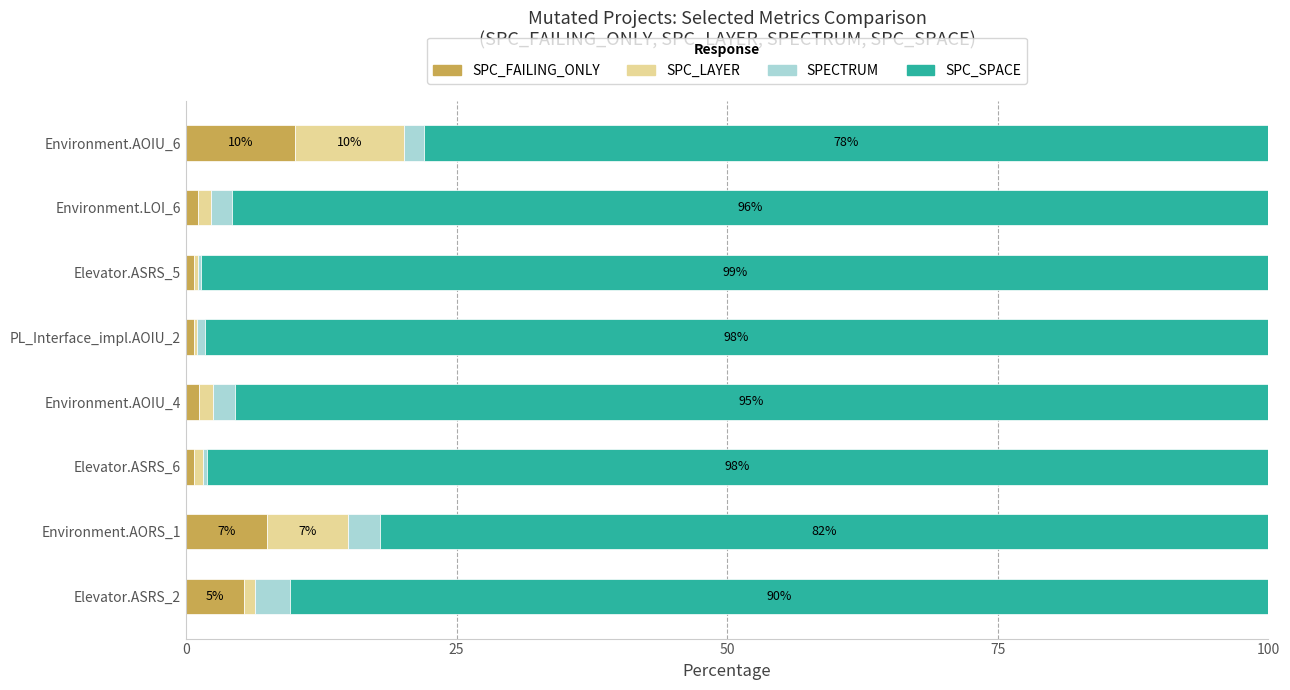

The value of SPC_FAILING_ONLY at Elevator.ASRS_2 is 5.3. True or false?

True